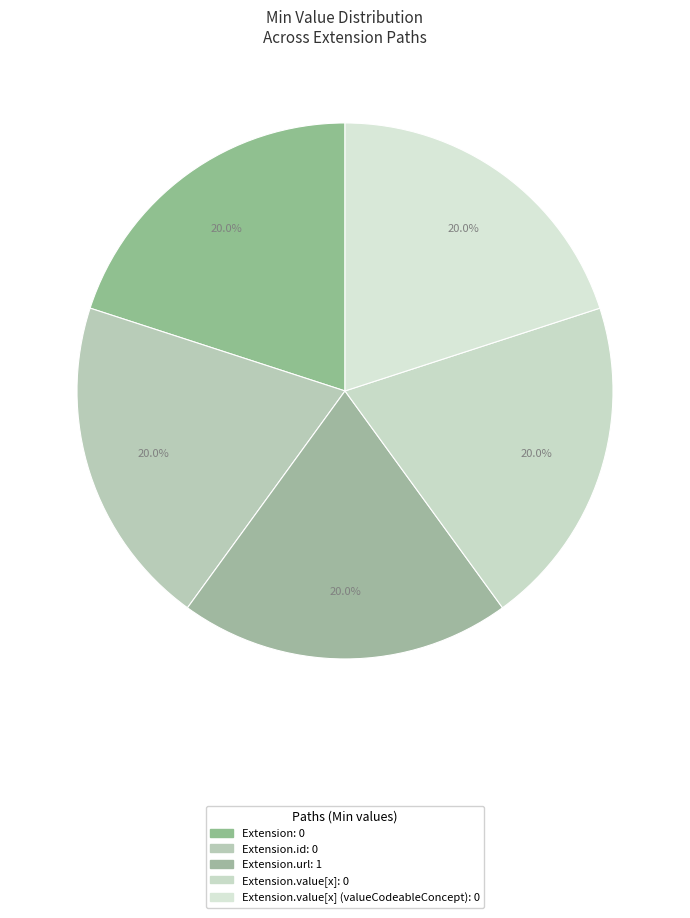

How many slices are in this pie chart?

5